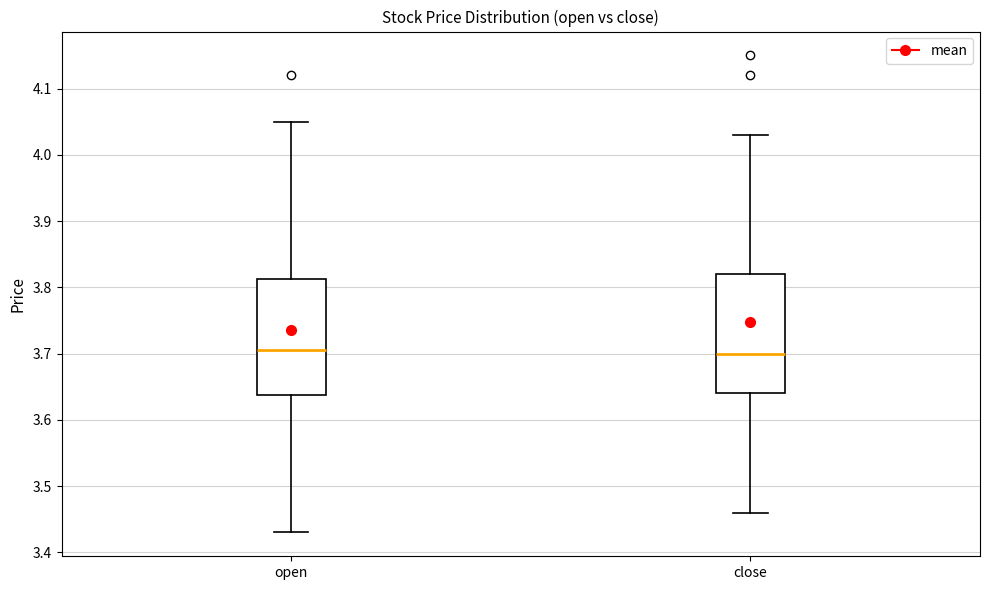

Reading left to right, transcribe this box plot: for each box, give where its median line is, the range the box spans, and where its two whiskers end, as read against the y-axis. The values are not printed on the chart, so give them approximately, as read against the axis.

open: median 3.71, box 3.64 to 3.81, whiskers 3.43 to 4.05
close: median 3.70, box 3.64 to 3.82, whiskers 3.46 to 4.03